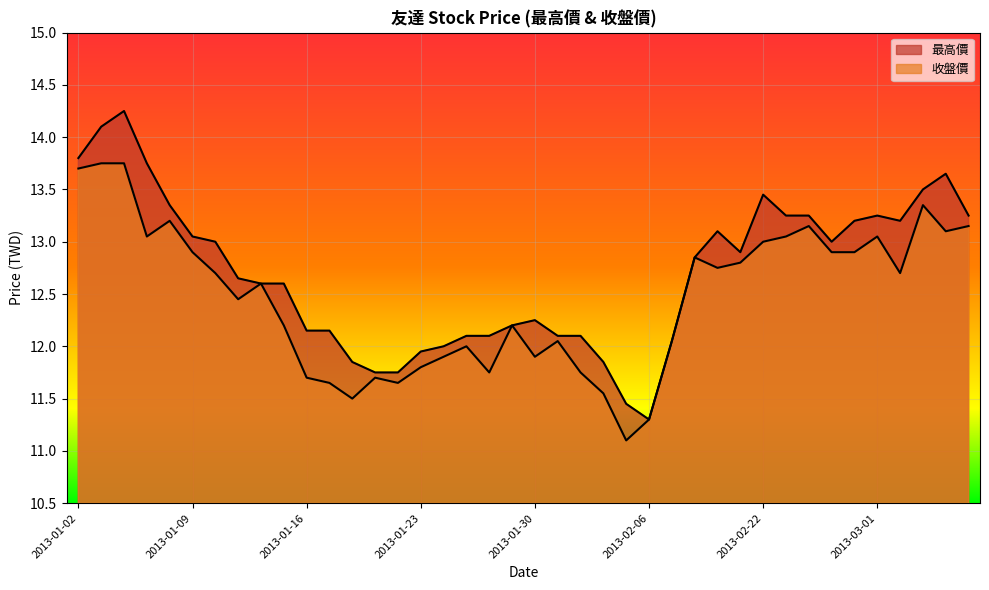

What is the highest value of the 最高價 series?

14.2